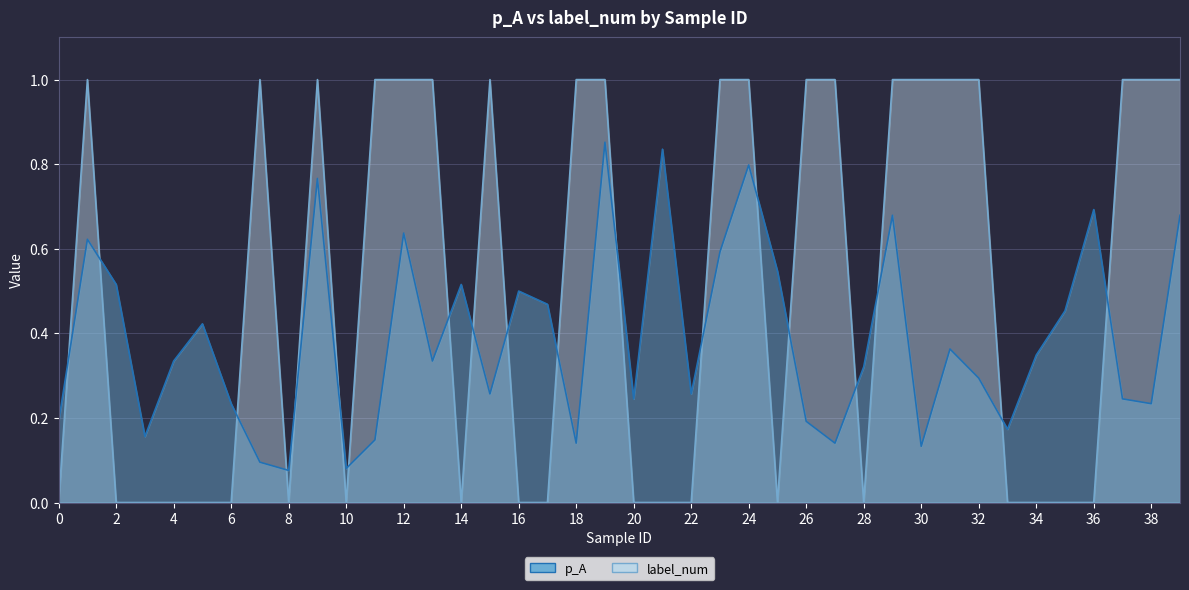

Between 7 and 14, which series saw the biggest shift?

label_num